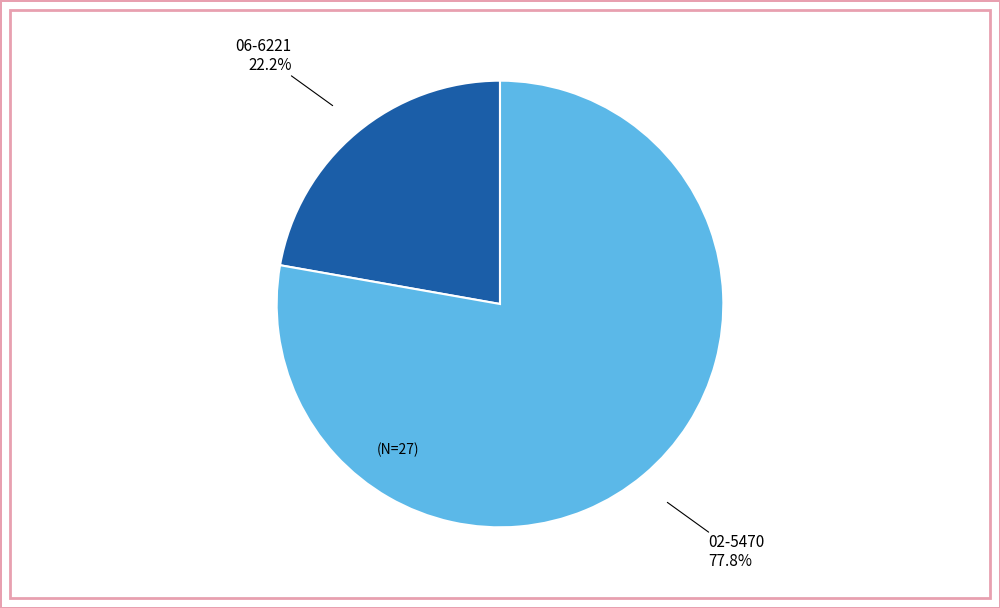

To the nearest percent, what is the difference between the 02-5470 and 06-6221 slice percentages?

56%